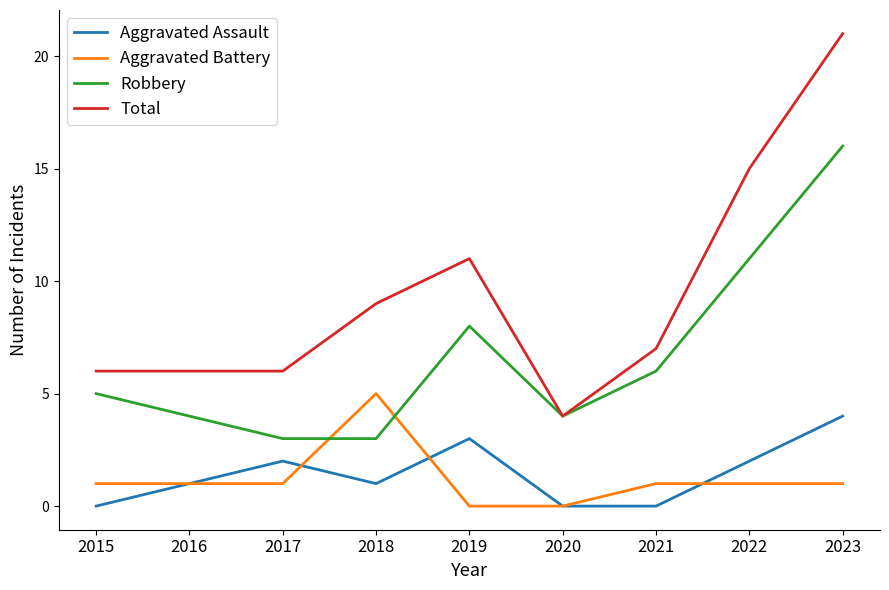

Between 2015 and 2020, which series saw the biggest shift?

Total